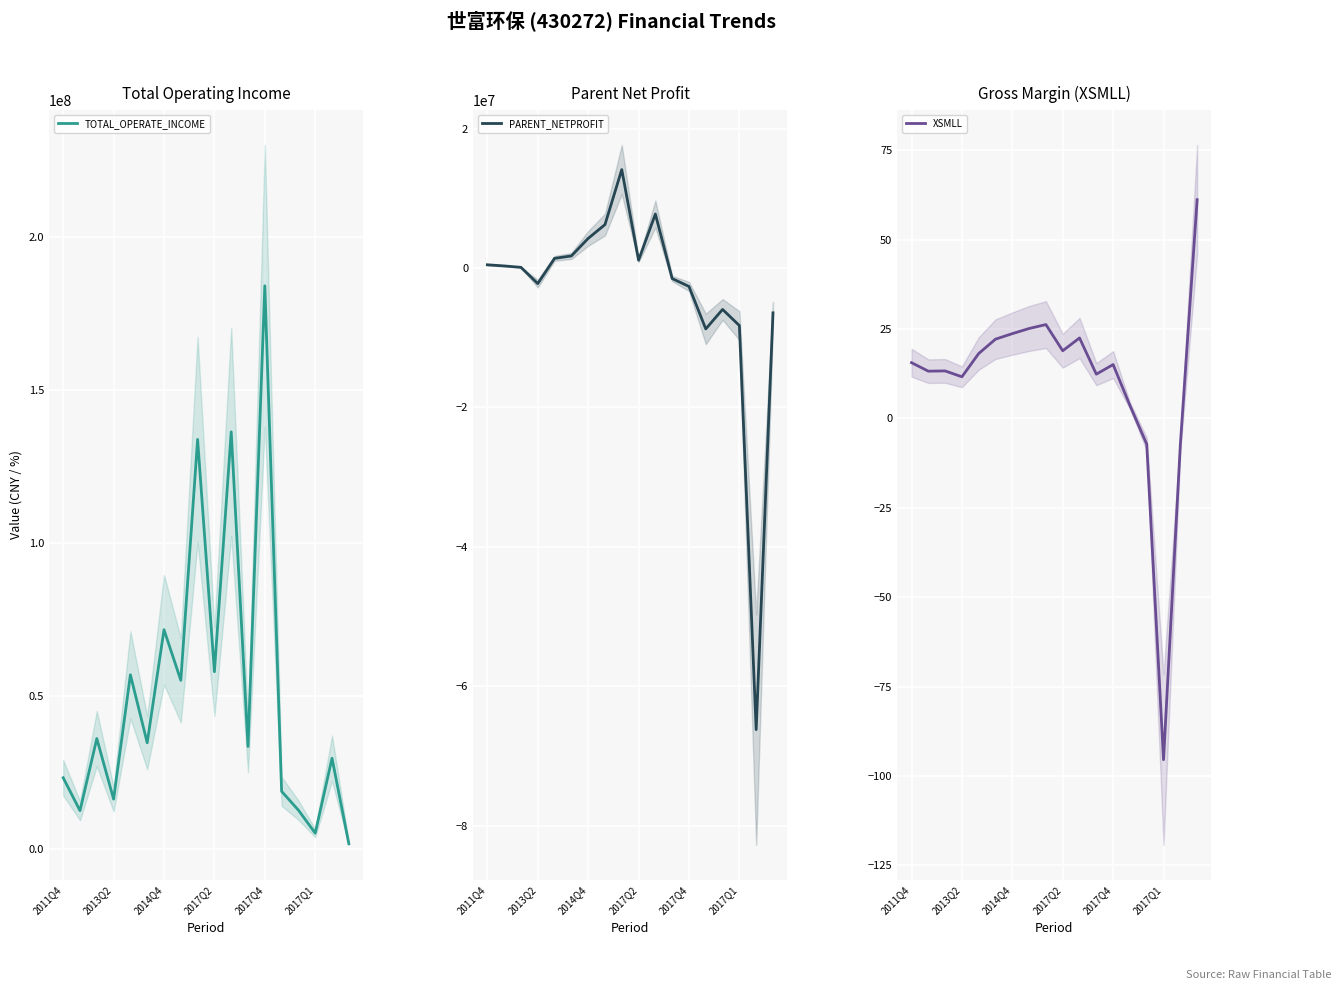

What is the spread (max minus min) of values at 13?

27564806.8